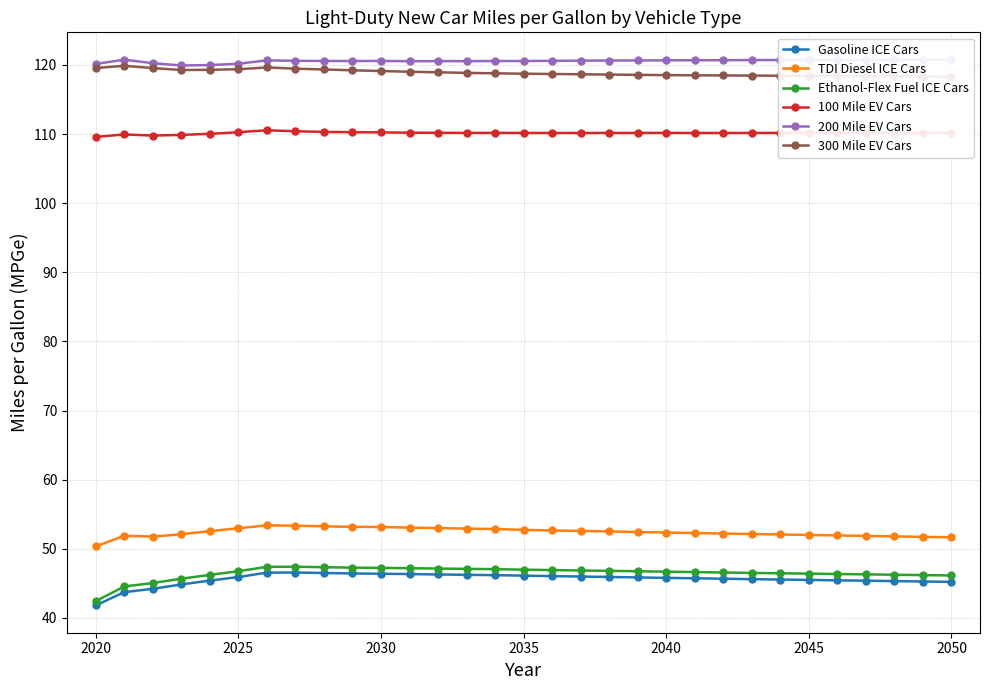

What is the maximum value for 100 Mile EV Cars?

110.5